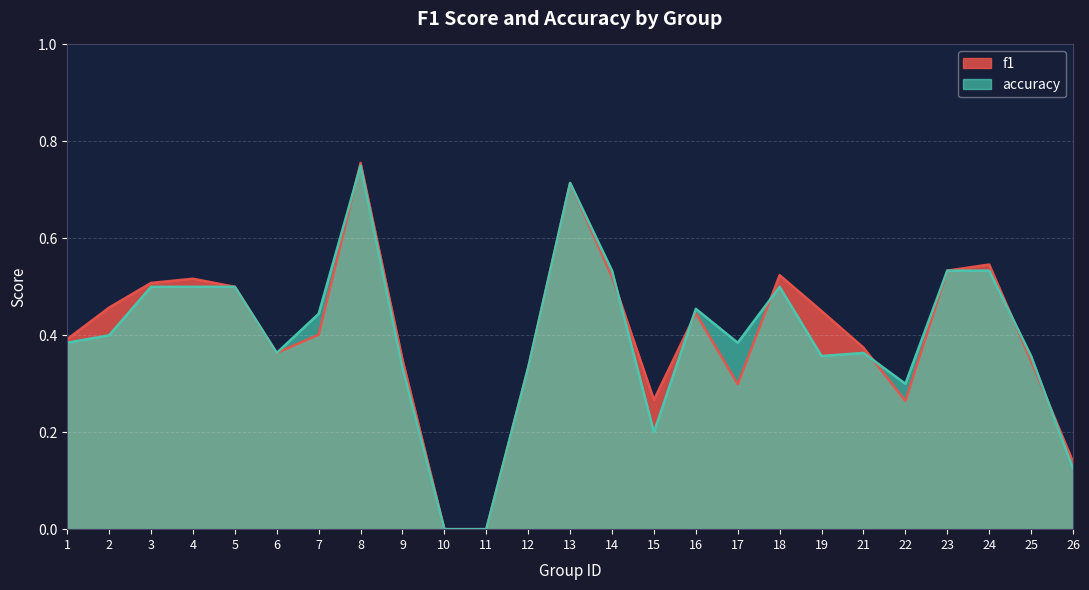

Which series ends up on top after the final intersection of f1 and accuracy?

f1